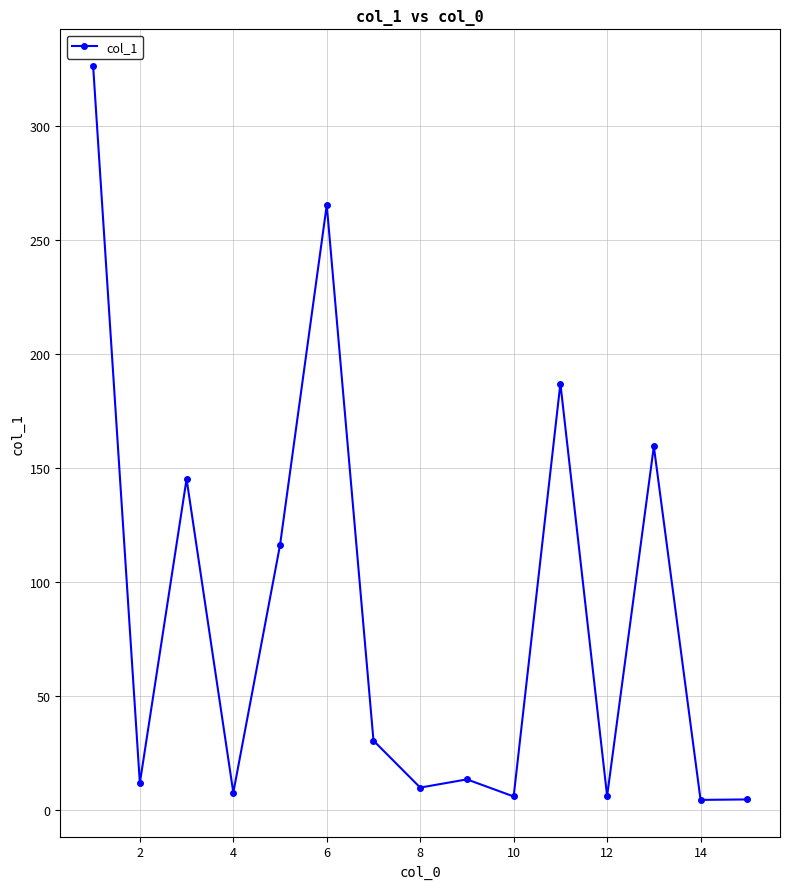

What is the difference between the maximum and minimum values?

322.0